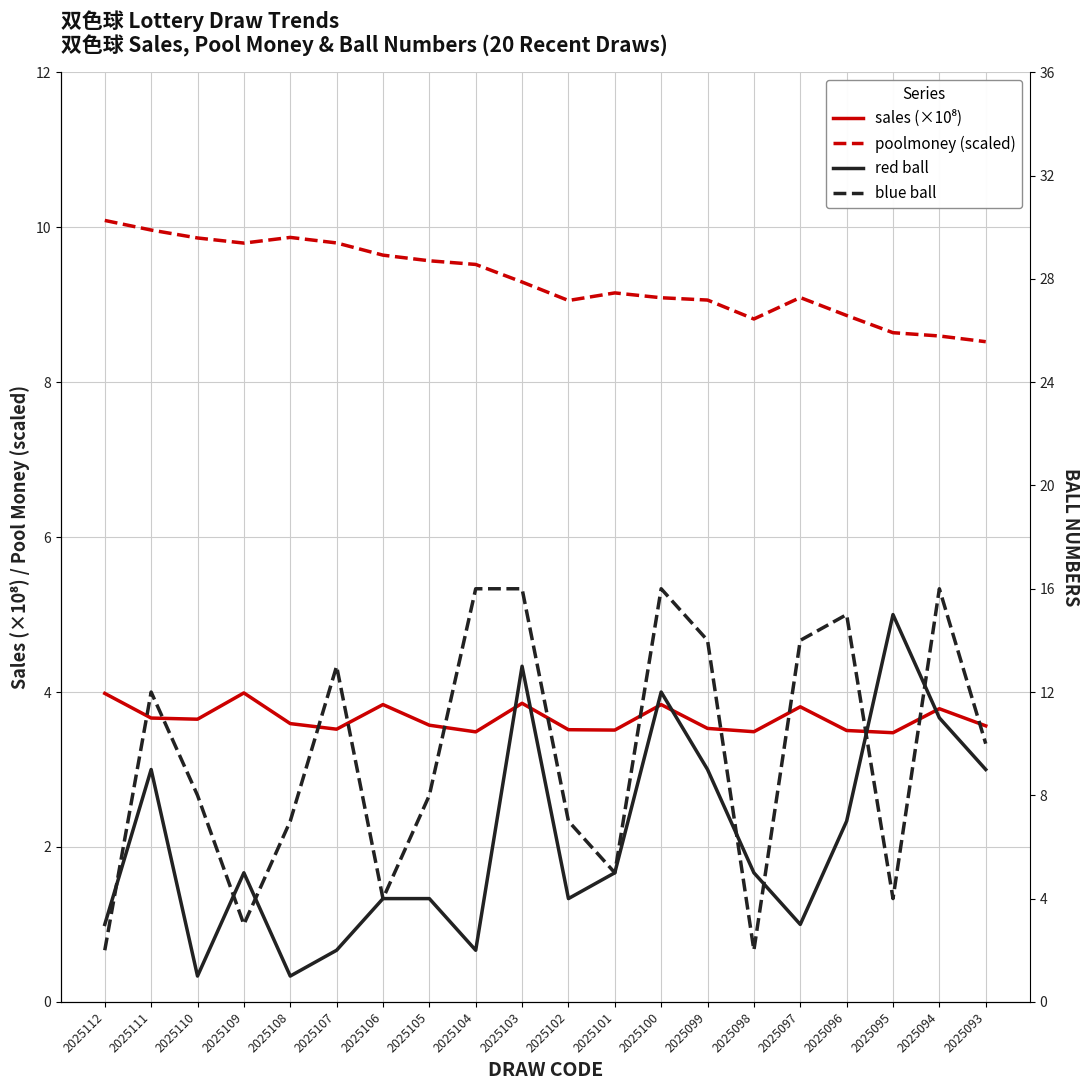

What is the minimum value for sales?

3.5